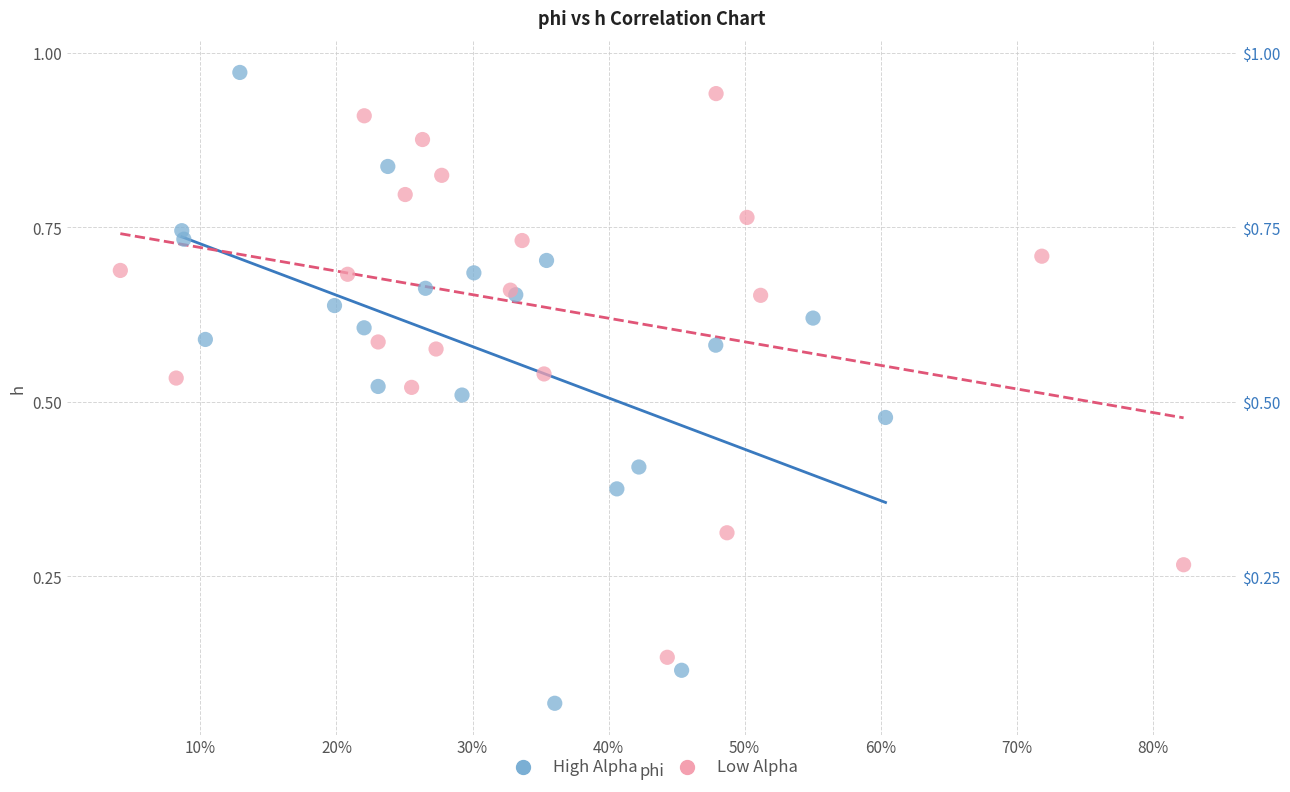

Which series has the widest spread of Y values?

High Alpha